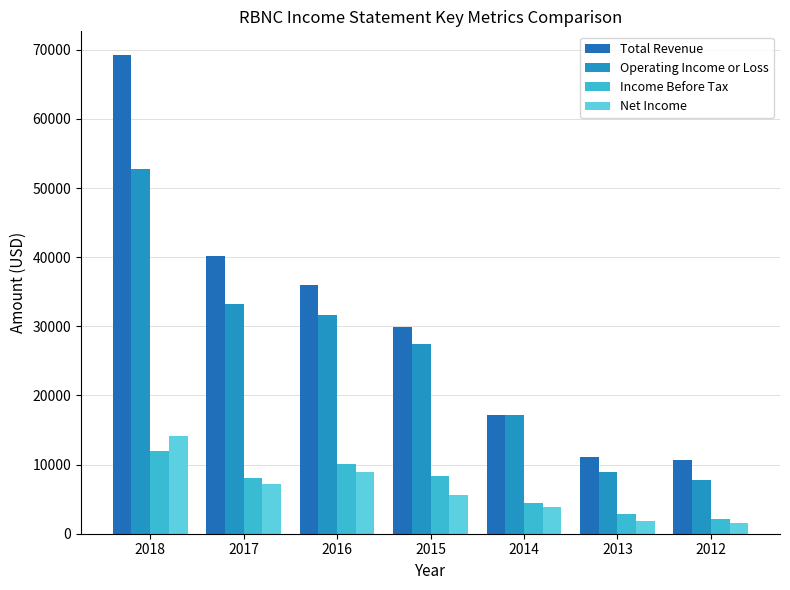

What are all the series names shown in the legend?

Total Revenue, Operating Income or Loss, Income Before Tax, Net Income